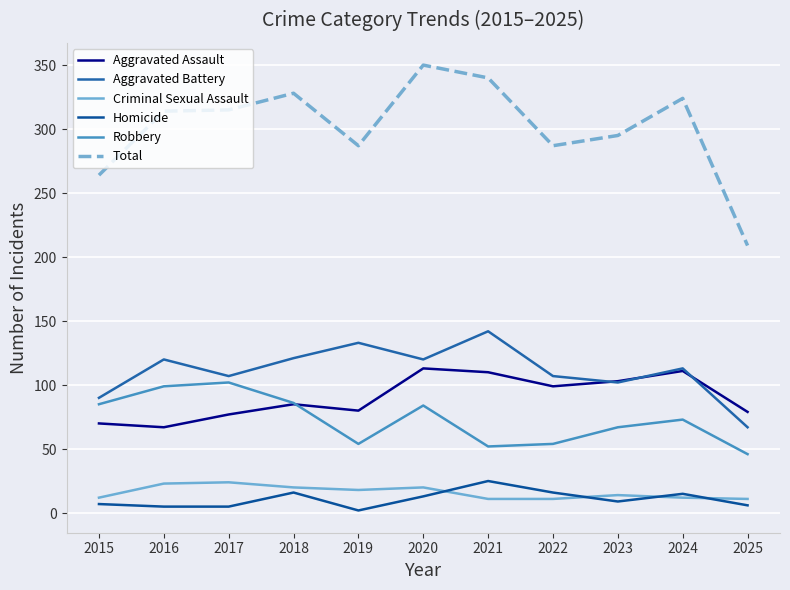

How many categories are shown in the chart?

11